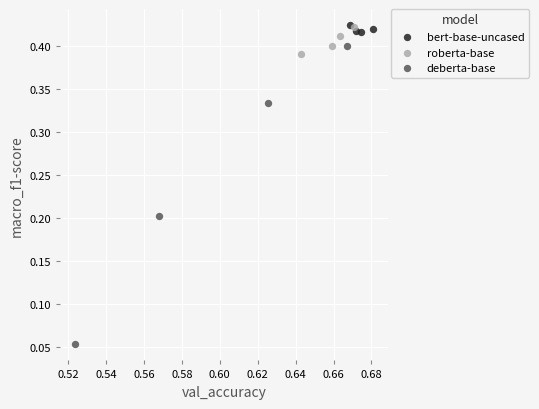

Which series contains the lowest Y value?

deberta-base